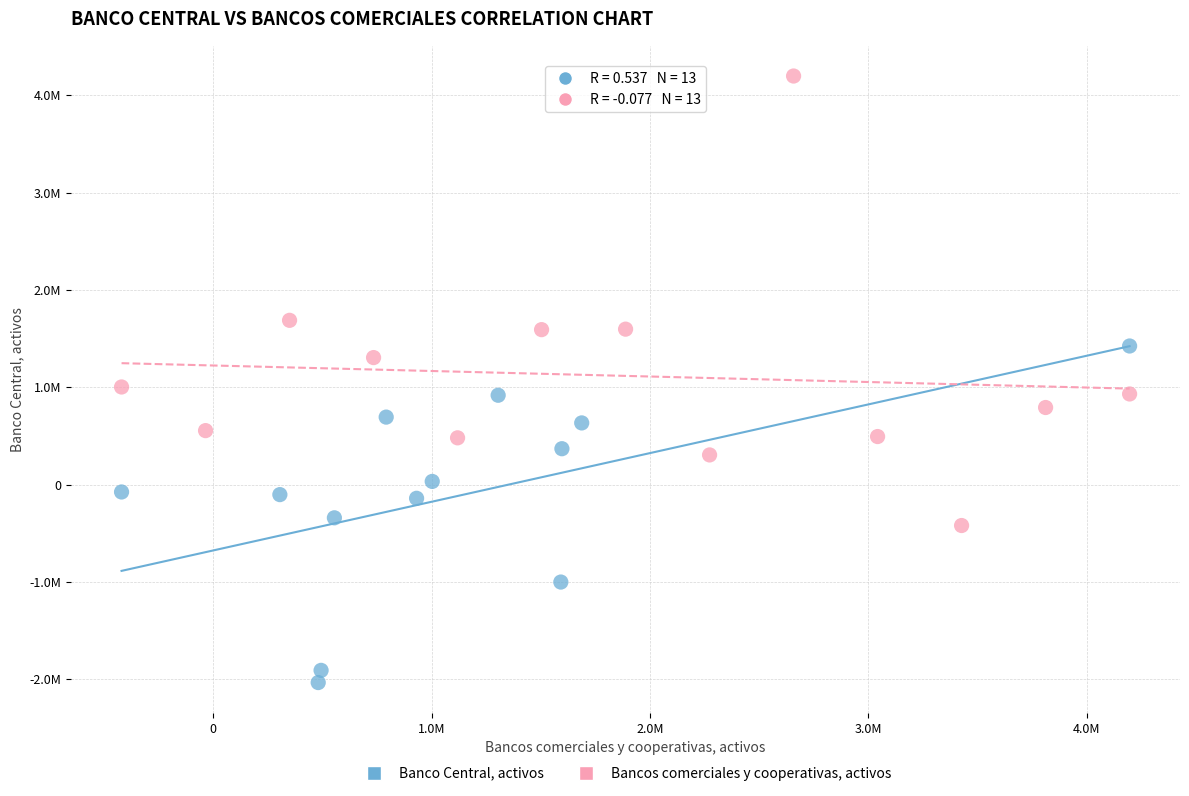

Which series contains the highest Y value?

Bancos comerciales y cooperativas, activos